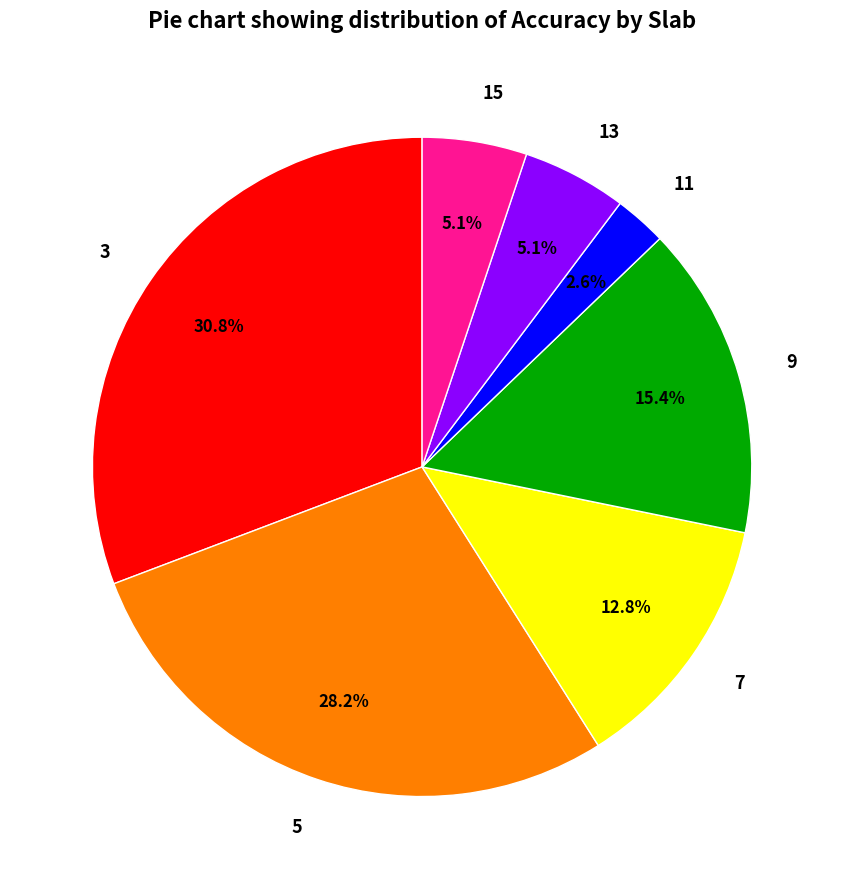

What percentage do 5 and 3 together represent?

59.0%